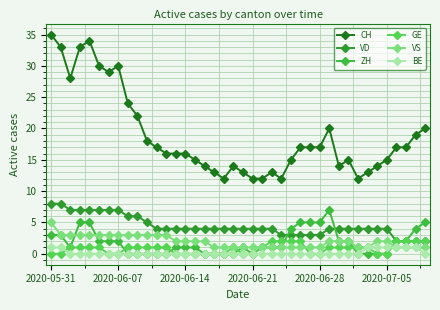

Is this an area chart (filled region under the line)?

No